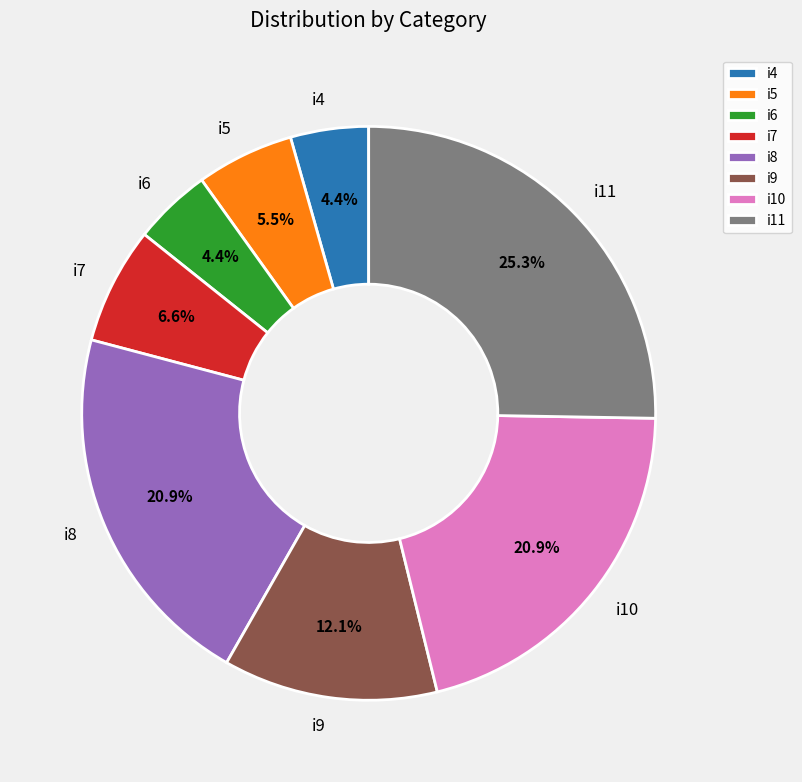

Which category has the biggest portion of the pie?

i11